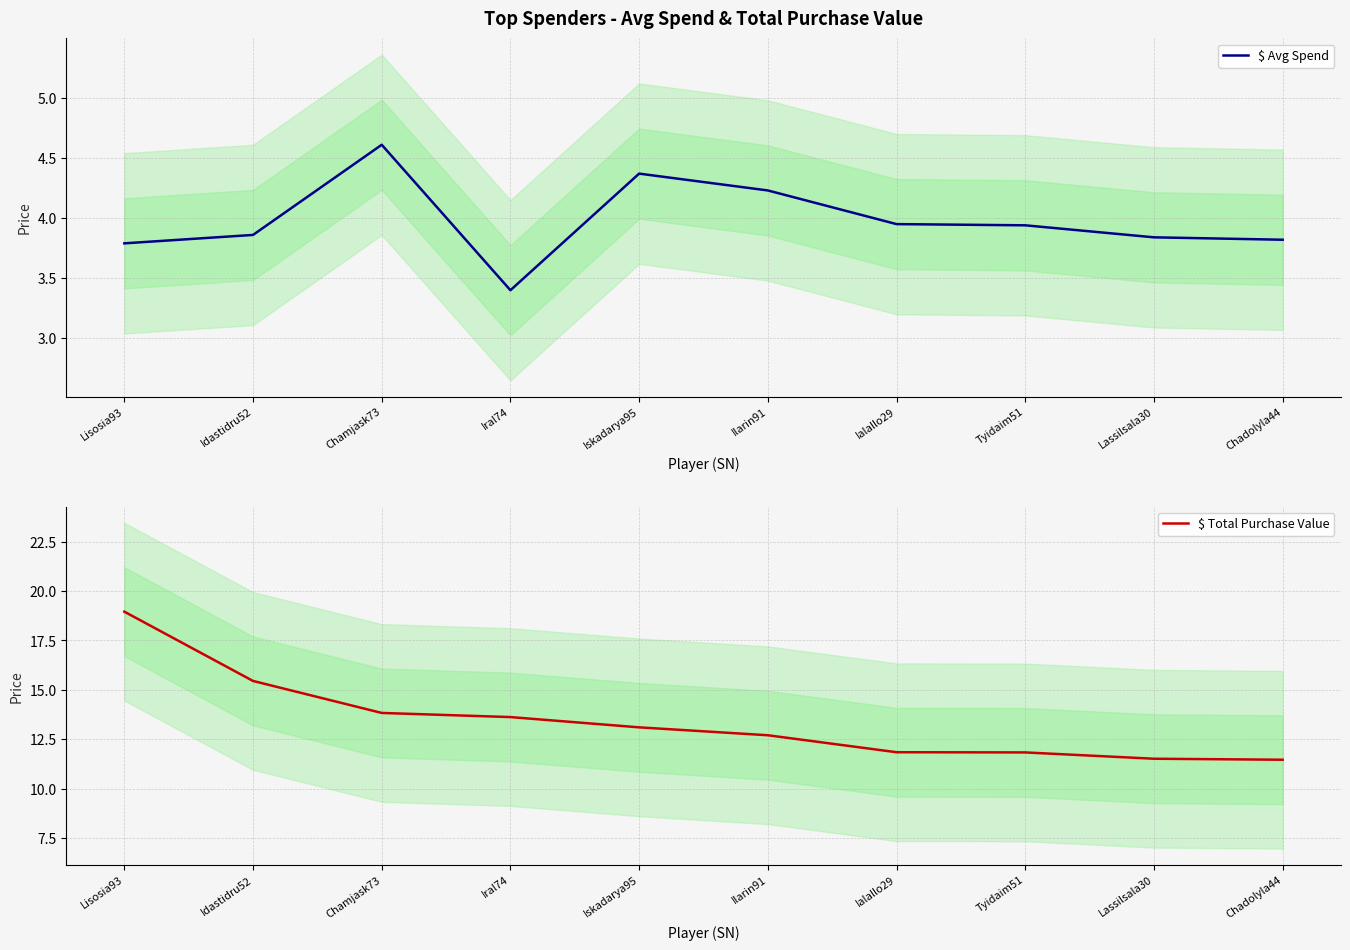

True or false: $ Avg Spend and $ Total Purchase Value cross at least once.

False